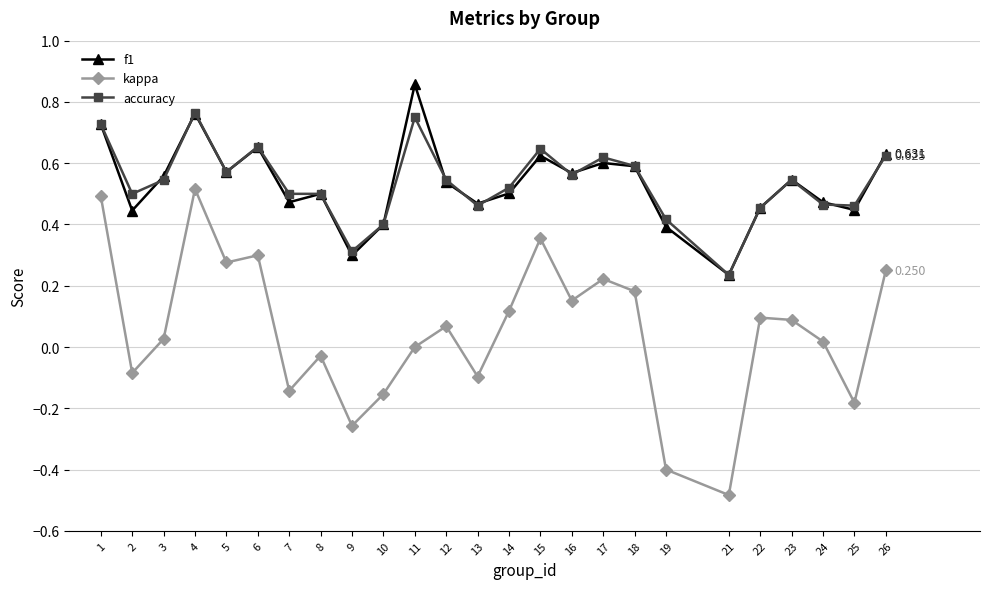

True or false: accuracy and kappa cross at least once.

False